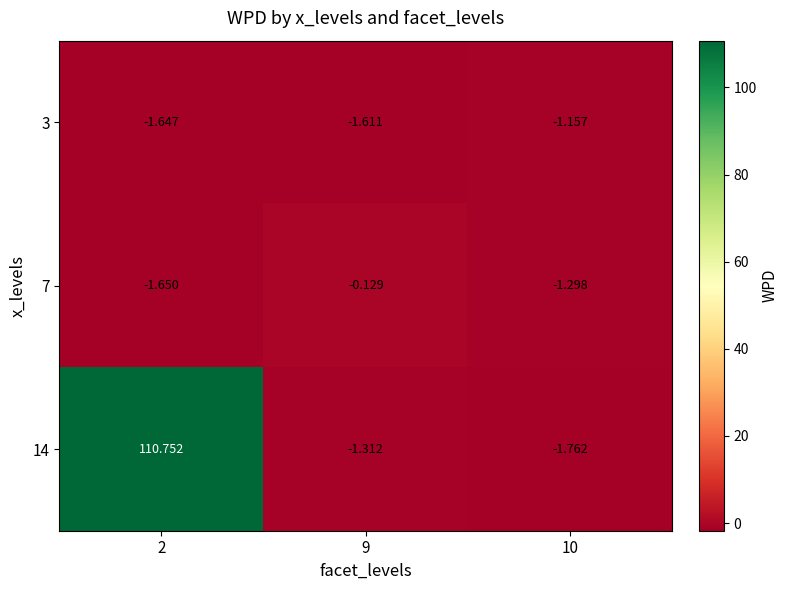

Is the value of 7 at 9 greater than the value of 3 at 10?

Yes